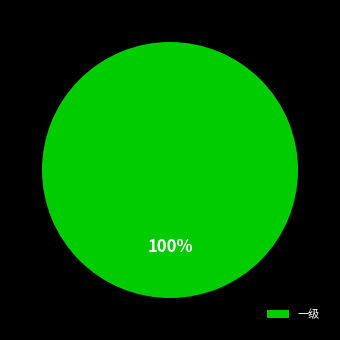

How many segments does this pie chart have?

1